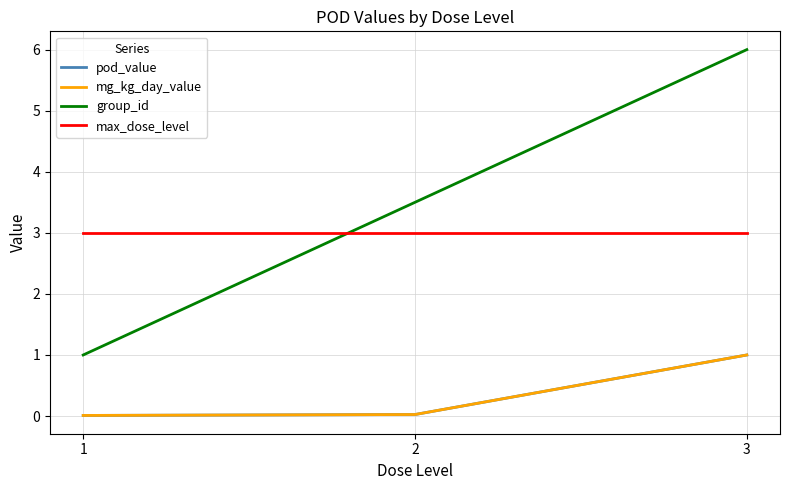

Is this an area chart (filled region under the line)?

No